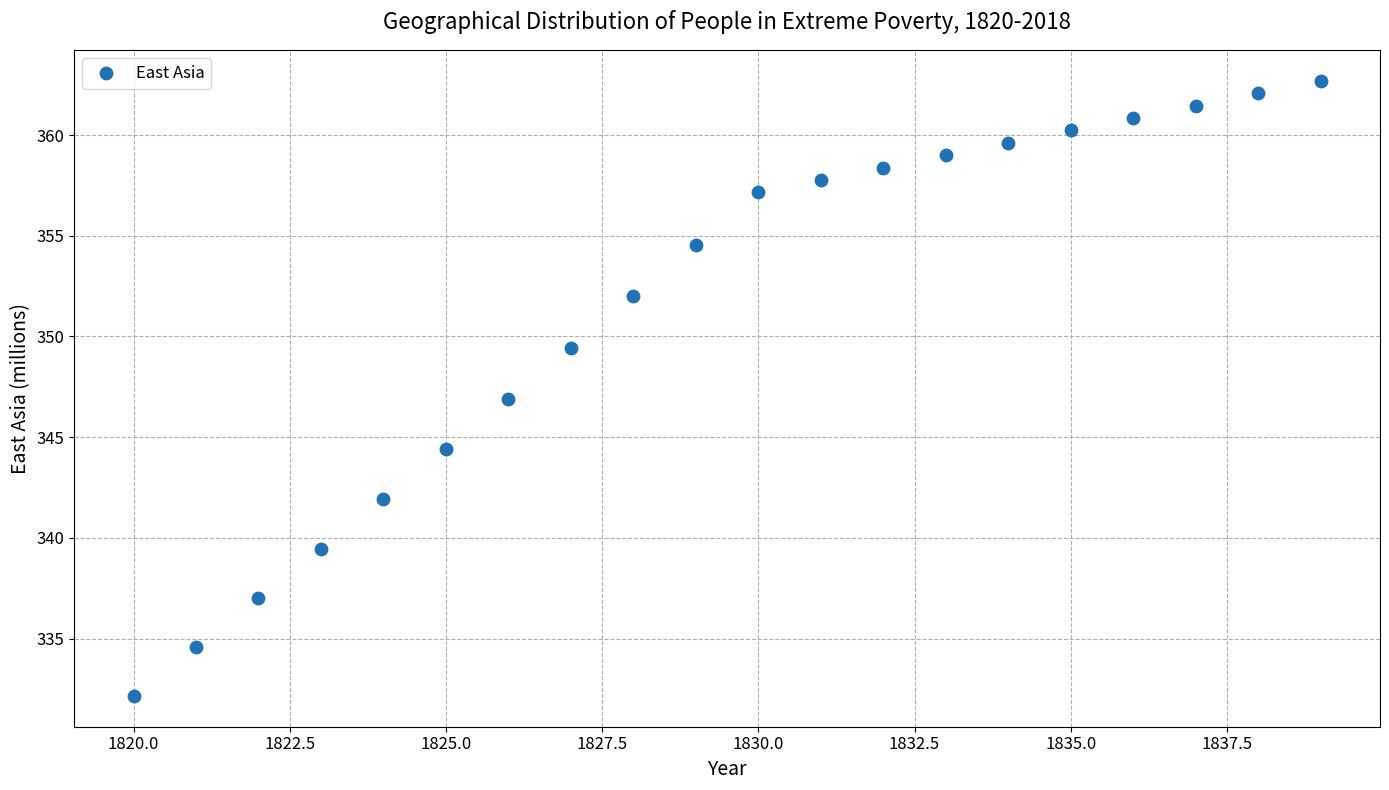

What is the range of Y values (max minus min)?

30.5